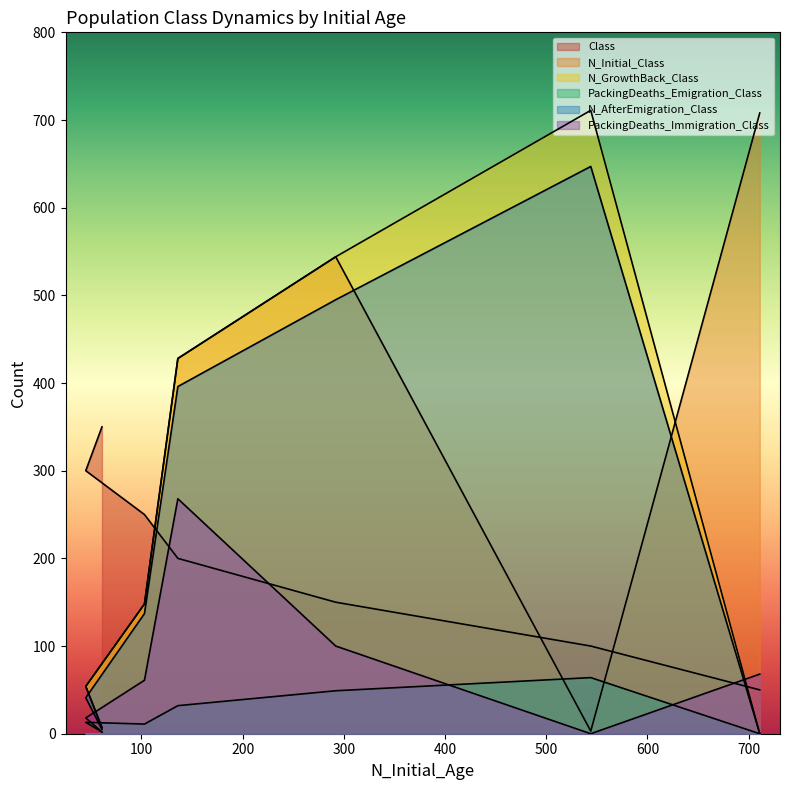

Reading right to left, list all the values displayed in this chart.

Class: 61=350	45=300	103=250	136=200	292=150	544=100	711=50
N_Initial_Class: 61=7	45=54	103=148	136=428	292=544	544=3	711=708
N_GrowthBack_Class: 61=7	45=54	103=148	136=428	292=544	544=711	711=0
PackingDeaths_Emigration_Class: 61=2	45=13	103=11	136=32	292=49	544=64	711=0
N_AfterEmigration_Class: 61=5	45=41	103=137	136=396	292=495	544=647	711=0
PackingDeaths_Immigration_Class: 61=2	45=18	103=61	136=268	292=100	544=0	711=68